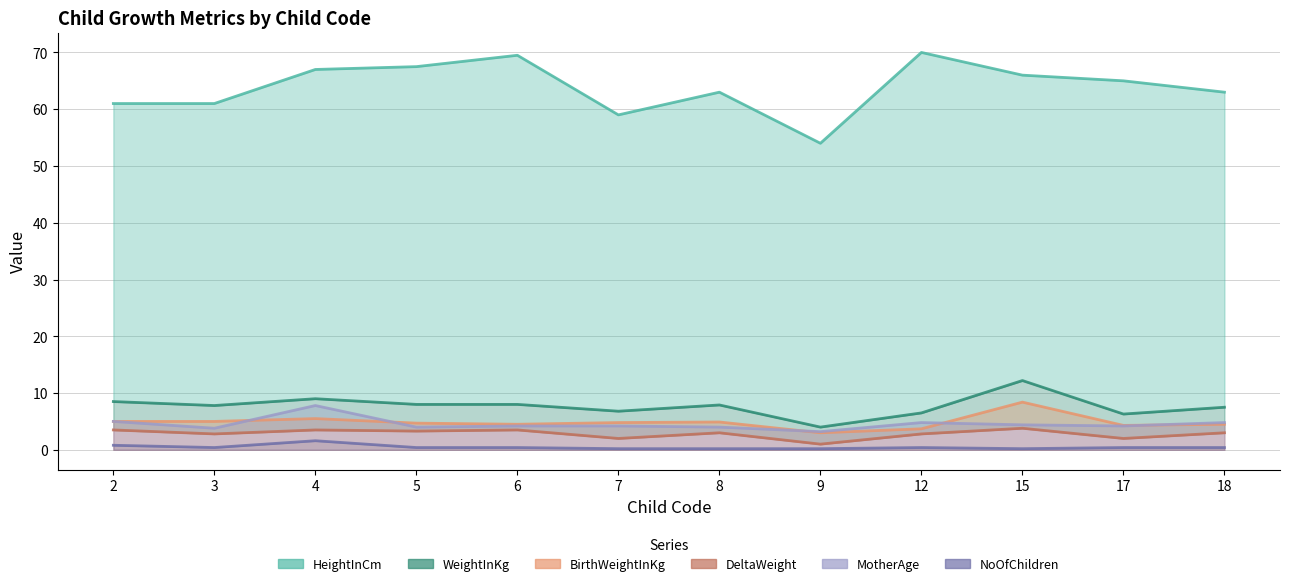

Is the value of BirthWeightInKg at 5 greater than the value of HeightInCm at 5?

No